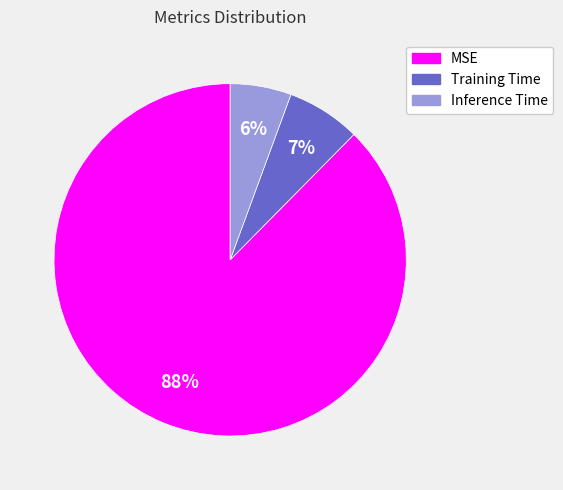

Combined, do Inference Time and Training Time account for over 50%?

No